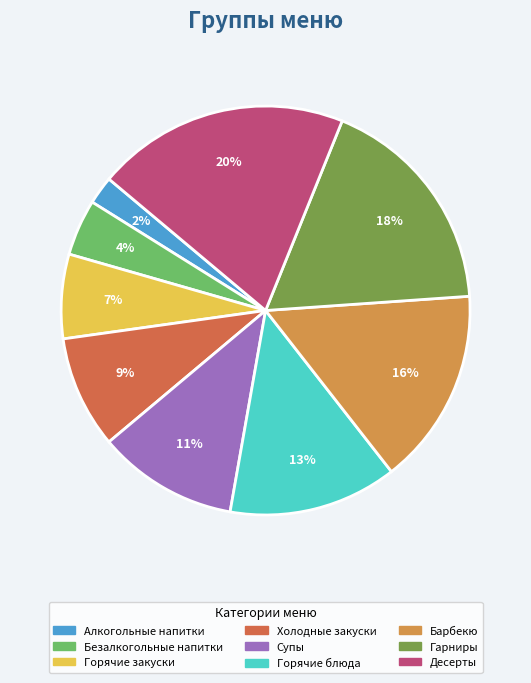

True or false: Алкогольные напитки accounts for 9% of the total.

False